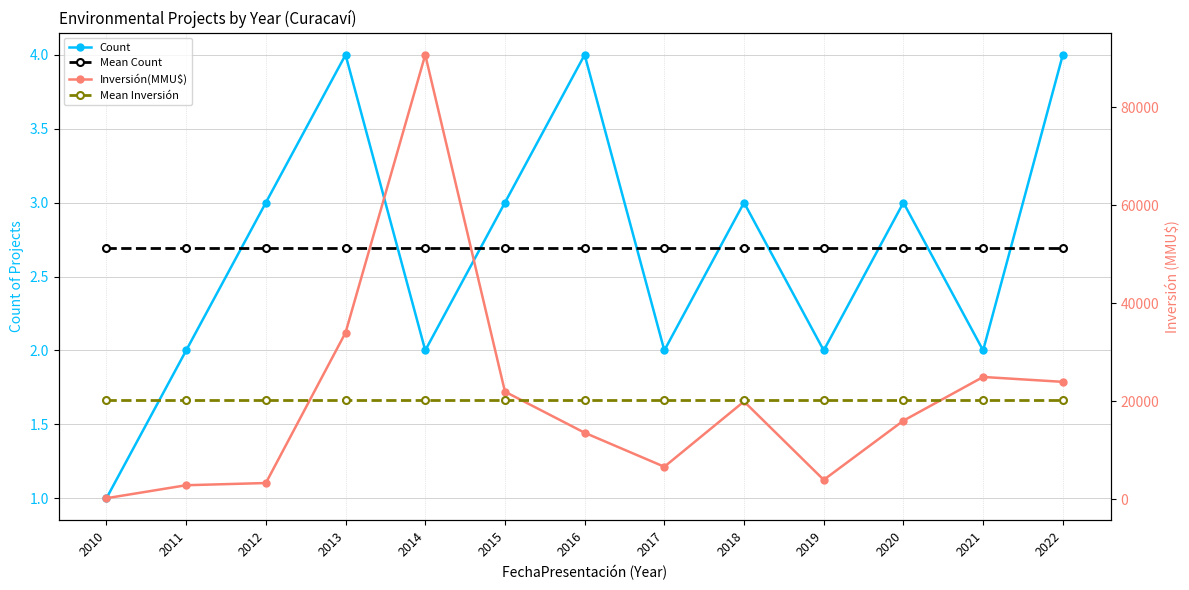

Where does the Inversión(MMU$) series first go above 16078?

2013